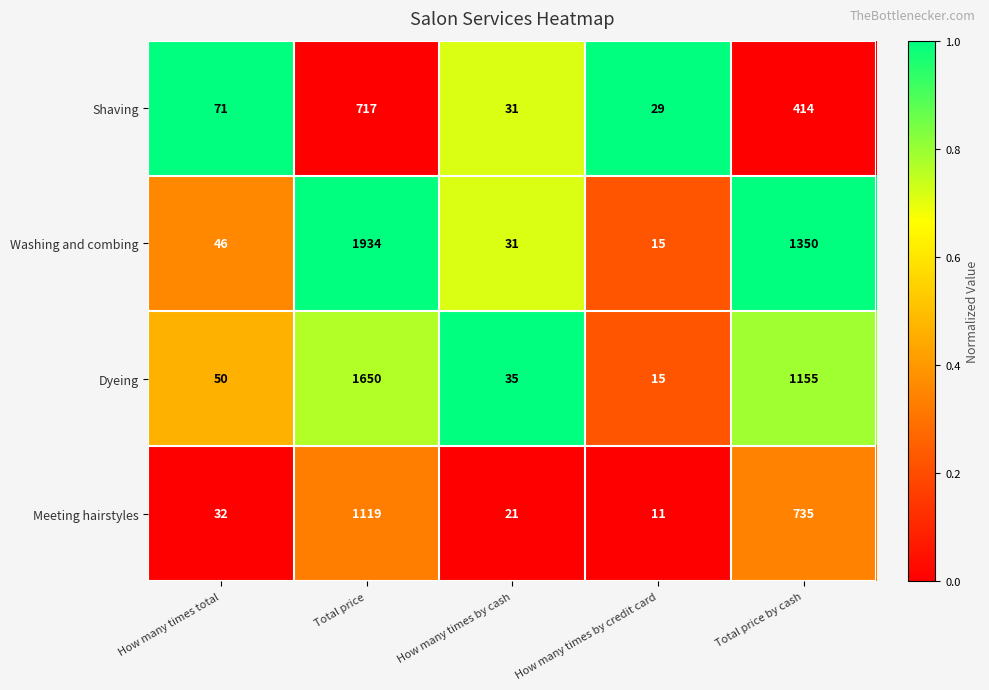

How many data points does each series have?

5